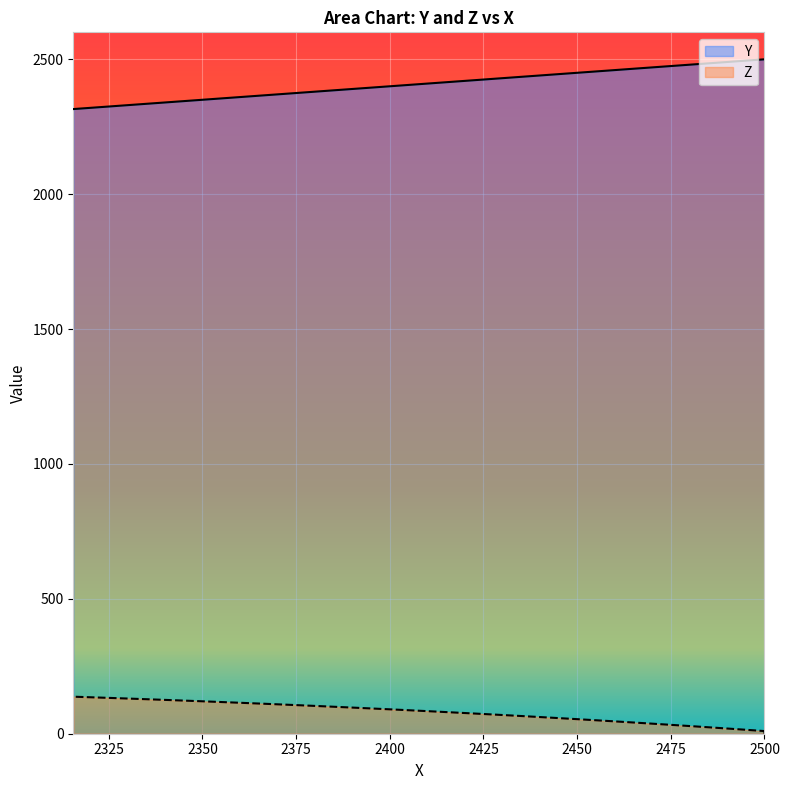

What is the label of the 7th point from the left?

2450